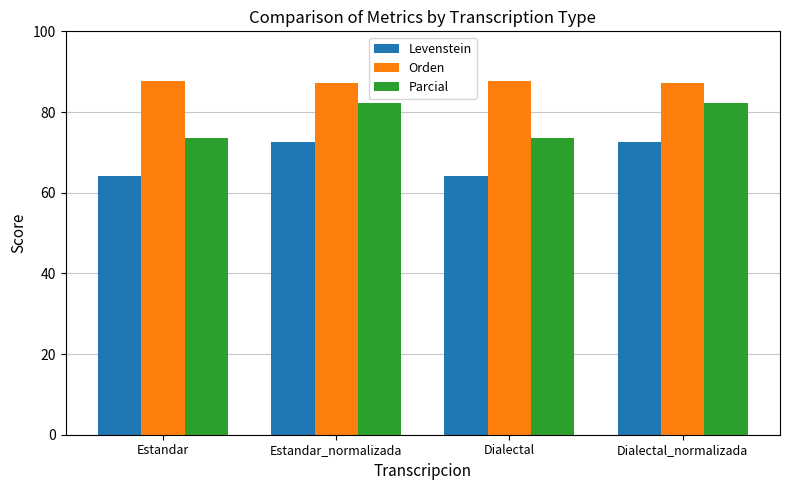

Is the value of Levenstein at Dialectal_normalizada greater than the value of Parcial at Dialectal_normalizada?

No